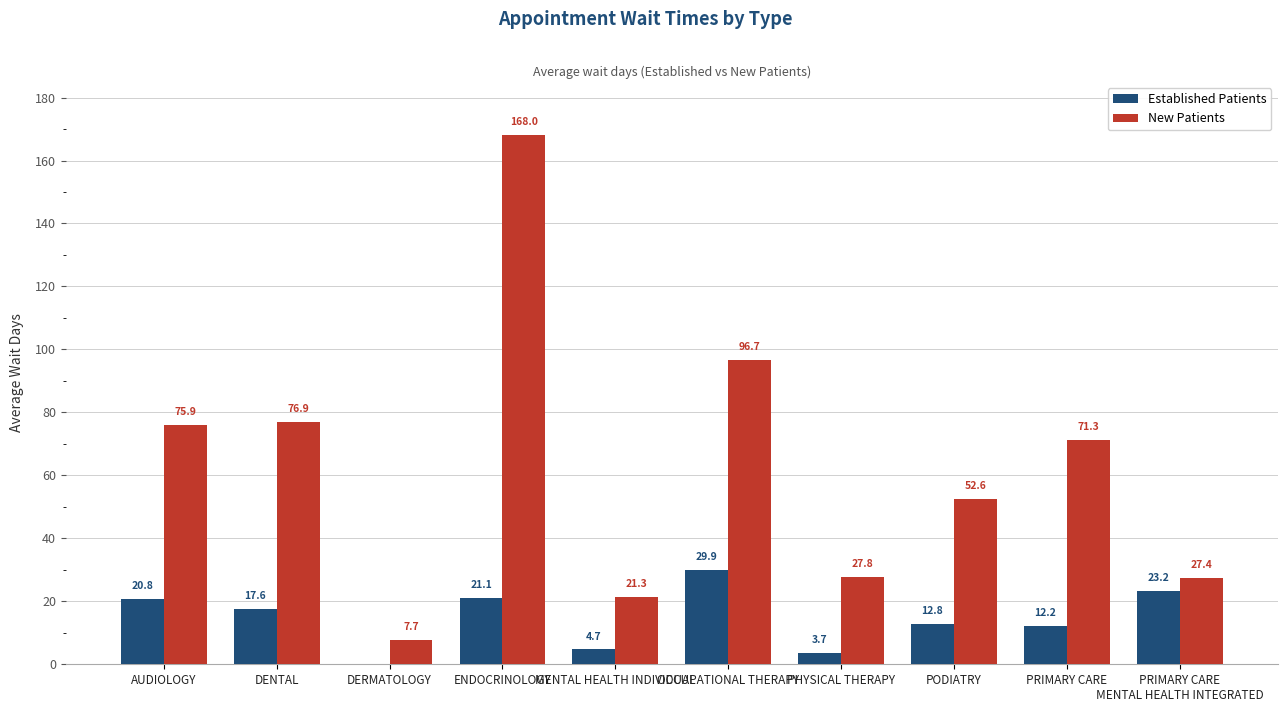

Between MENTAL HEALTH INDIVIDUAL and PRIMARY CARE, which series saw the biggest shift?

New Patients